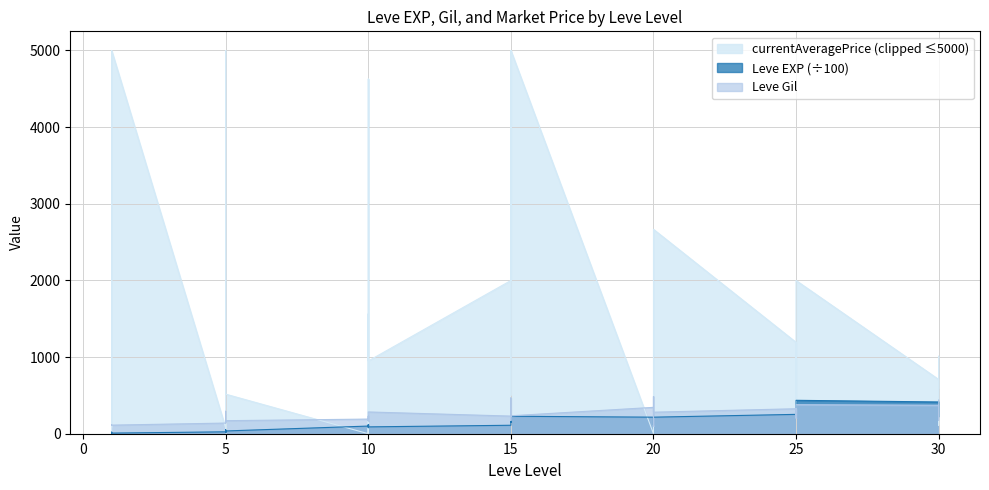

How many data points in Leve EXP are above 115?

16